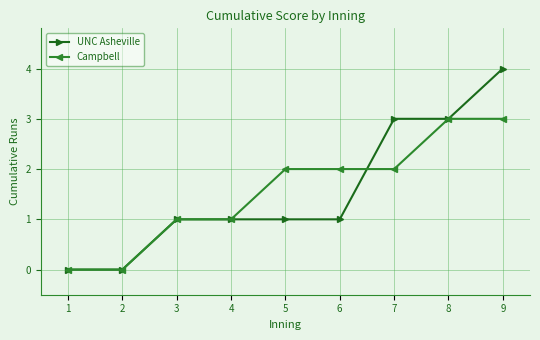

How many lines are shown in the chart?

2